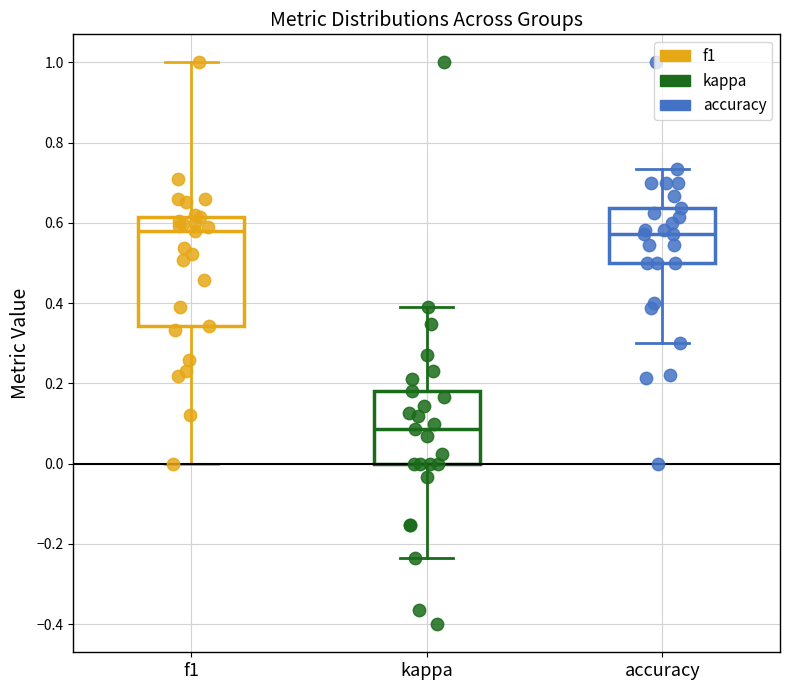

Reading left to right, read every box against the y-axis: the position of its median line, the range the box covers, and the ends of its whiskers. The values are not printed on the chart, so give them approximately, as read against the axis.

f1: median 0.58, box 0.34 to 0.62, whiskers 0.00 to 1.00
kappa: median 0.08, box 0.00 to 0.18, whiskers -0.24 to 0.40
accuracy: median 0.58, box 0.50 to 0.64, whiskers 0.30 to 0.74